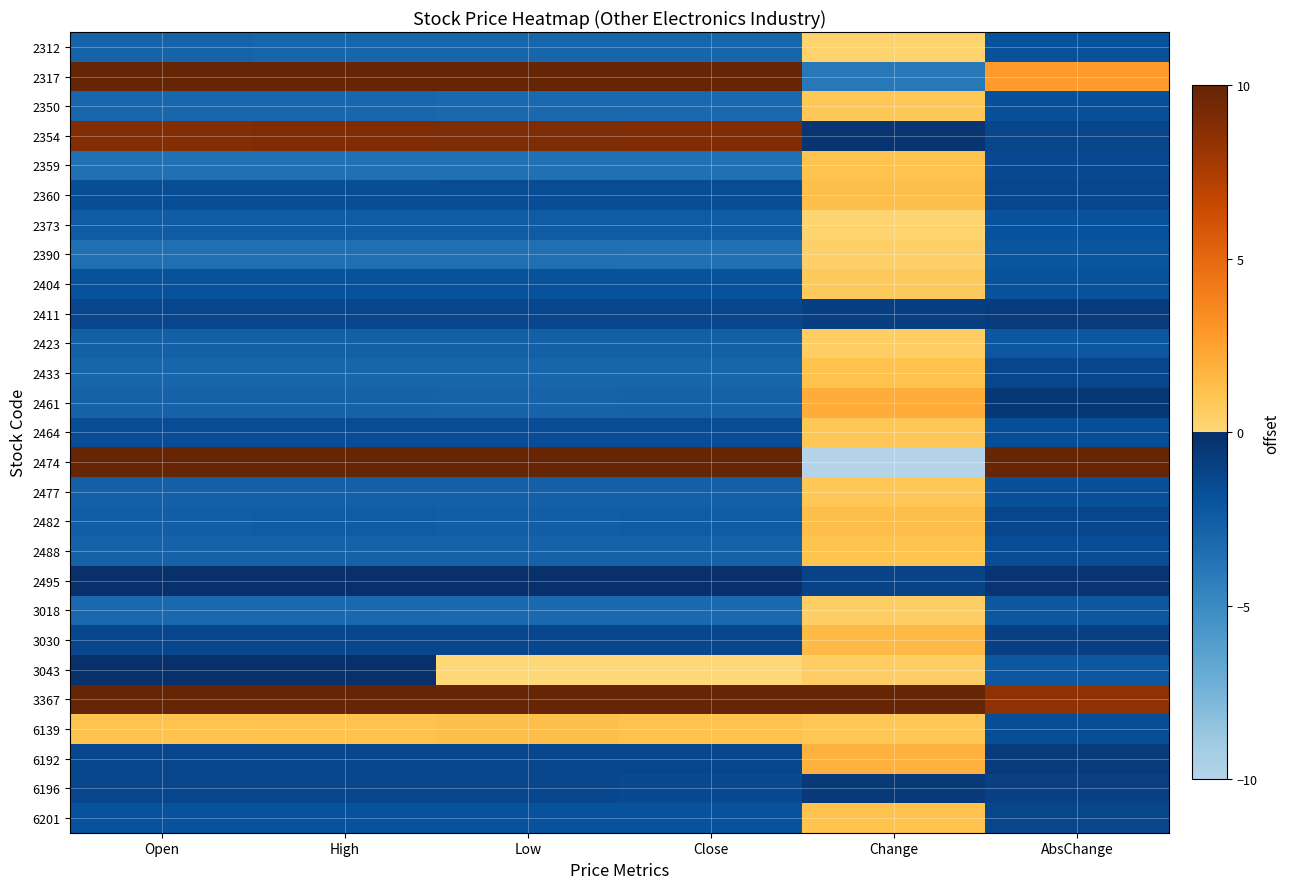

Reading left to right, what are all the values shown in this chart?

2312: Open=-2.9	High=-2.9	Low=-2.9	Close=-2.9	Change=0.3	AbsChange=-1.9
2317: Open=11.4	High=11.2	Low=11.3	Close=11.4	Change=-4.0	AbsChange=2.8
2350: Open=-3.0	High=-3.0	Low=-3.1	Close=-3.1	Change=0.9	AbsChange=-1.7
2354: Open=8.9	High=9.0	Low=9.1	Close=9.0	Change=-0.3	AbsChange=-1.3
2359: Open=-3.5	High=-3.5	Low=-3.6	Close=-3.5	Change=1.2	AbsChange=-1.4
2360: Open=-1.7	High=-1.6	Low=-1.6	Close=-1.6	Change=1.3	AbsChange=-1.2
2373: Open=-2.4	High=-2.5	Low=-2.5	Close=-2.5	Change=0.2	AbsChange=-1.8
2390: Open=-3.5	High=-3.5	Low=-3.5	Close=-3.5	Change=0.4	AbsChange=-2.1
2404: Open=-1.9	High=-1.9	Low=-1.9	Close=-1.9	Change=0.7	AbsChange=-1.9
2411: Open=-1.3	High=-1.4	Low=-1.3	Close=-1.4	Change=-0.9	AbsChange=-0.7
2423: Open=-2.7	High=-2.7	Low=-2.7	Close=-2.7	Change=0.5	AbsChange=-2.1
2433: Open=-2.9	High=-2.9	Low=-2.9	Close=-2.9	Change=1.2	AbsChange=-1.3
2461: Open=-2.8	High=-2.8	Low=-2.8	Close=-2.8	Change=2.1	AbsChange=-0.4
2464: Open=-1.6	High=-1.6	Low=-1.6	Close=-1.6	Change=0.9	AbsChange=-1.7
2474: Open=15.1	High=14.9	Low=14.7	Close=14.5	Change=-22.9	AbsChange=23.2
2477: Open=-2.7	High=-2.7	Low=-2.7	Close=-2.7	Change=0.9	AbsChange=-1.7
2482: Open=-2.5	High=-2.5	Low=-2.5	Close=-2.5	Change=1.3	AbsChange=-1.2
2488: Open=-2.7	High=-2.8	Low=-2.8	Close=-2.8	Change=1.0	AbsChange=-1.6
2495: Open=-0.0	High=-0.0	Low=-0.0	Close=-0.1	Change=-1.2	AbsChange=-0.3
3018: Open=-3.1	High=-3.1	Low=-3.1	Close=-3.1	Change=0.5	AbsChange=-2.1
3030: Open=-1.4	High=-1.4	Low=-1.4	Close=-1.4	Change=1.5	AbsChange=-1.0
3043: Open=-0.0	High=-0.1	Low=0.1	Close=0.0	Change=0.5	AbsChange=-2.1
3367: Open=10.7	High=11.1	Low=11.0	Close=11.3	Change=10.3	AbsChange=8.5
6139: Open=1.2	High=1.2	Low=1.3	Close=1.2	Change=0.9	AbsChange=-1.7
6192: Open=-1.4	High=-1.3	Low=-1.4	Close=-1.3	Change=1.9	AbsChange=-0.7
6196: Open=-1.4	High=-1.4	Low=-1.4	Close=-1.4	Change=-0.6	AbsChange=-1.0
6201: Open=-1.8	High=-1.8	Low=-1.8	Close=-1.8	Change=1.2	AbsChange=-1.3